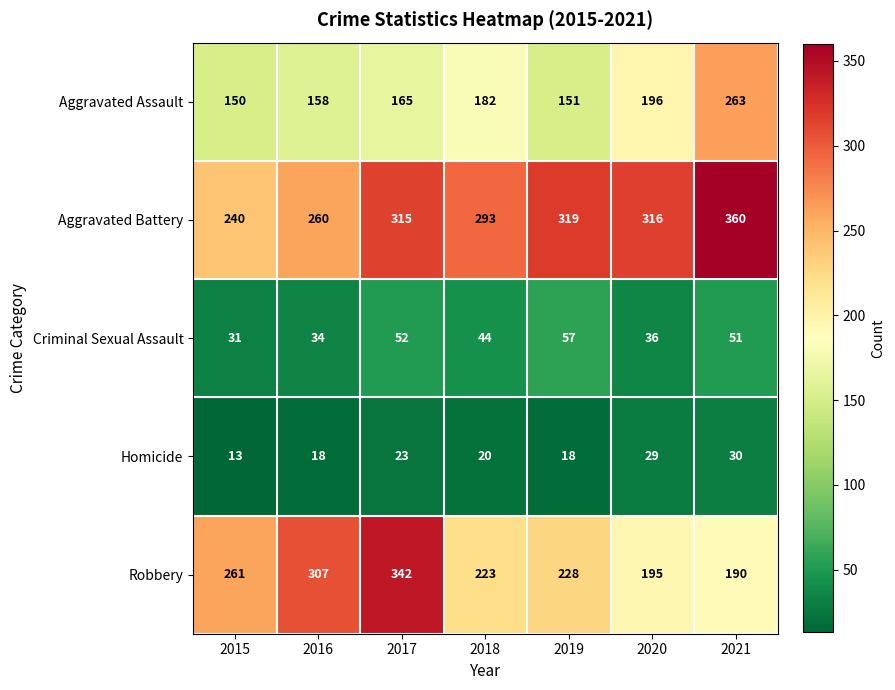

Which series has the largest total across all categories?

Aggravated Battery